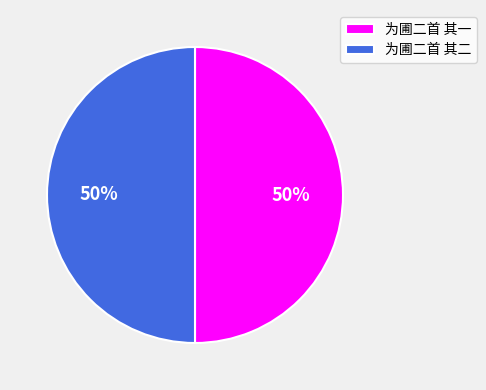

Approximately how many times larger is the value at 为圃二首 其一 compared to 为圃二首 其二?

1.0